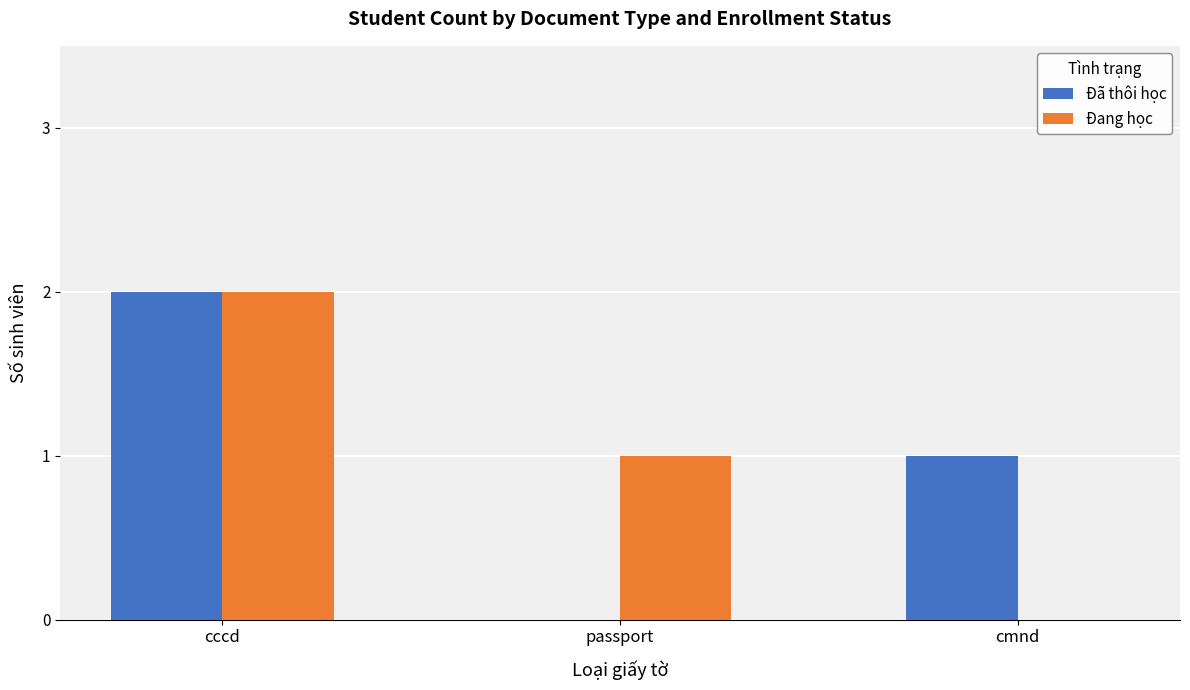

Which label corresponds to the largest value in the chart?

cccd